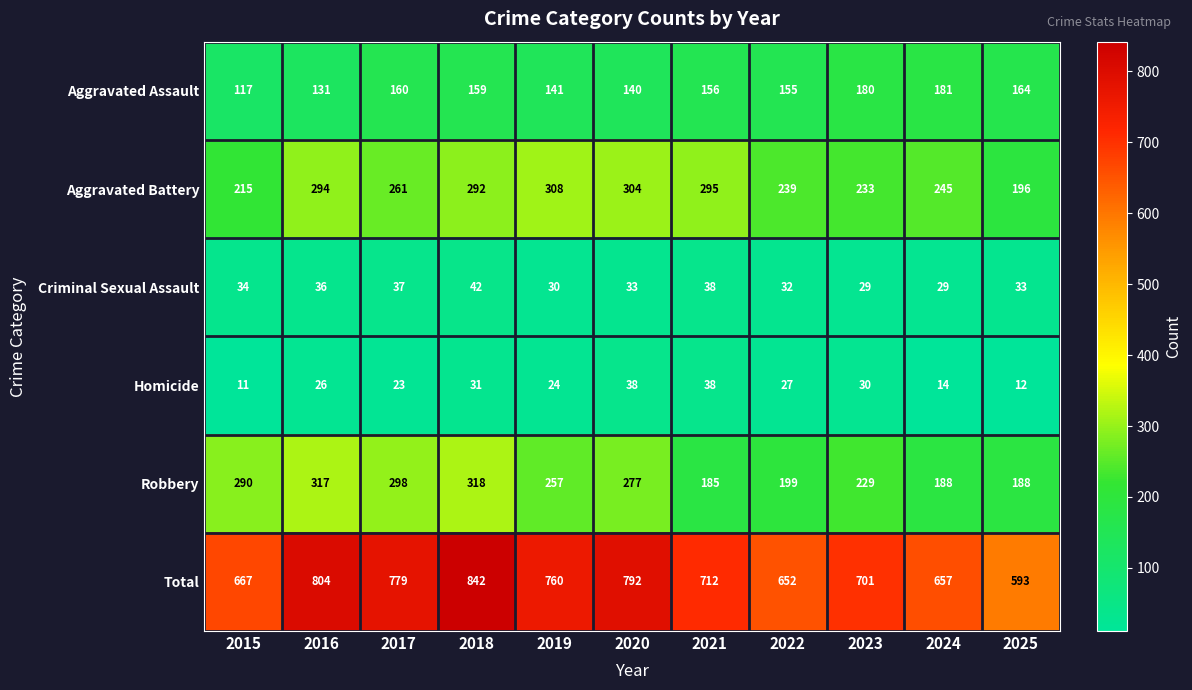

What is the difference between the Aggravated Battery values at 2020 and 2015?

89